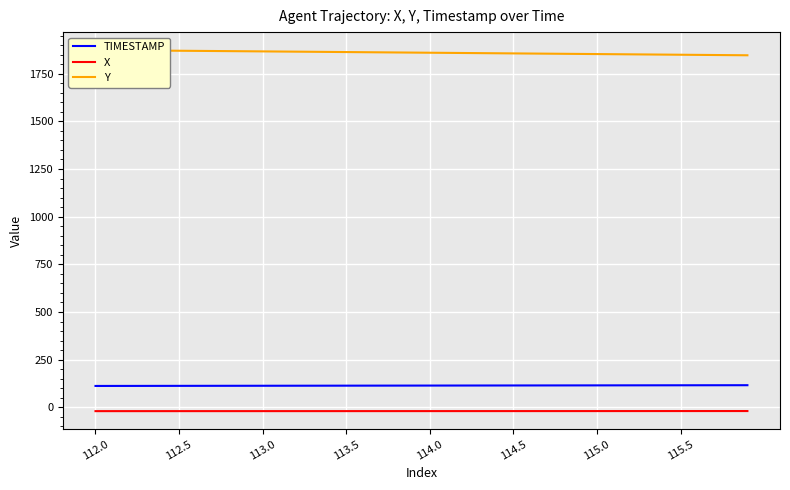

What is the total value across all series at 37?

1943.9